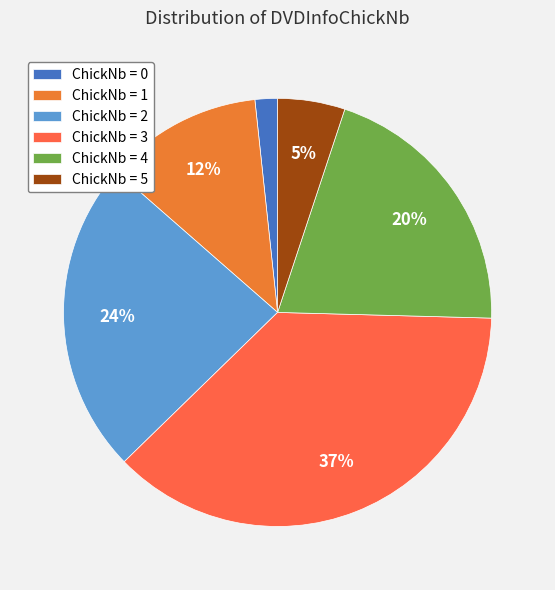

How many slices are in this pie chart?

6